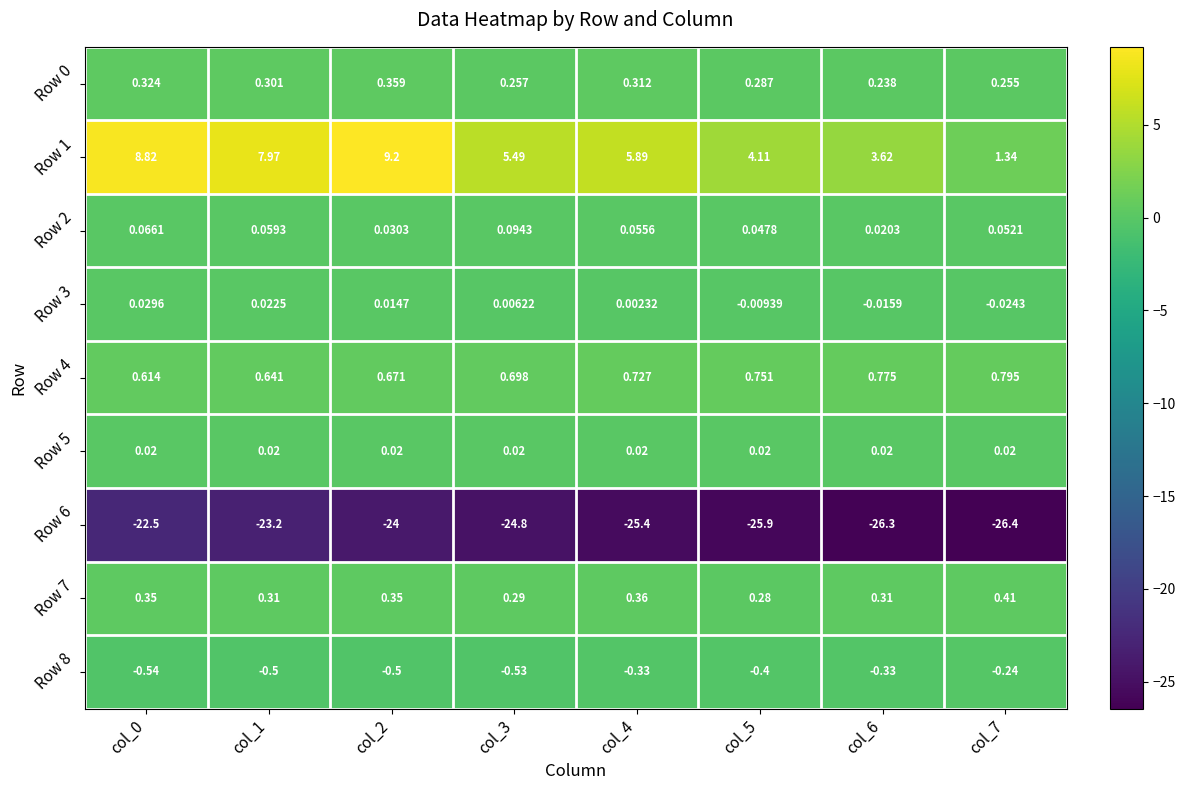

Is the value of Row 6 at col_0 greater than the value of Row 5 at col_1?

No